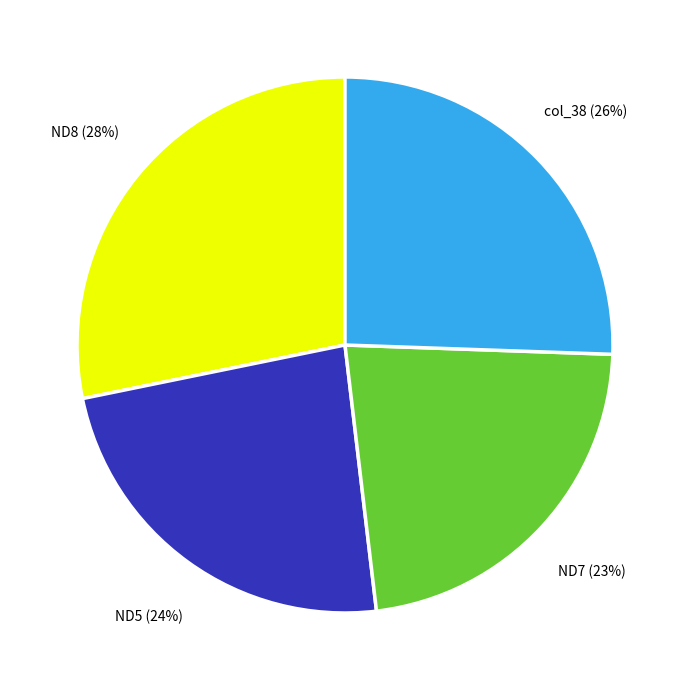

To the nearest percent, what is the average slice percentage?

25%